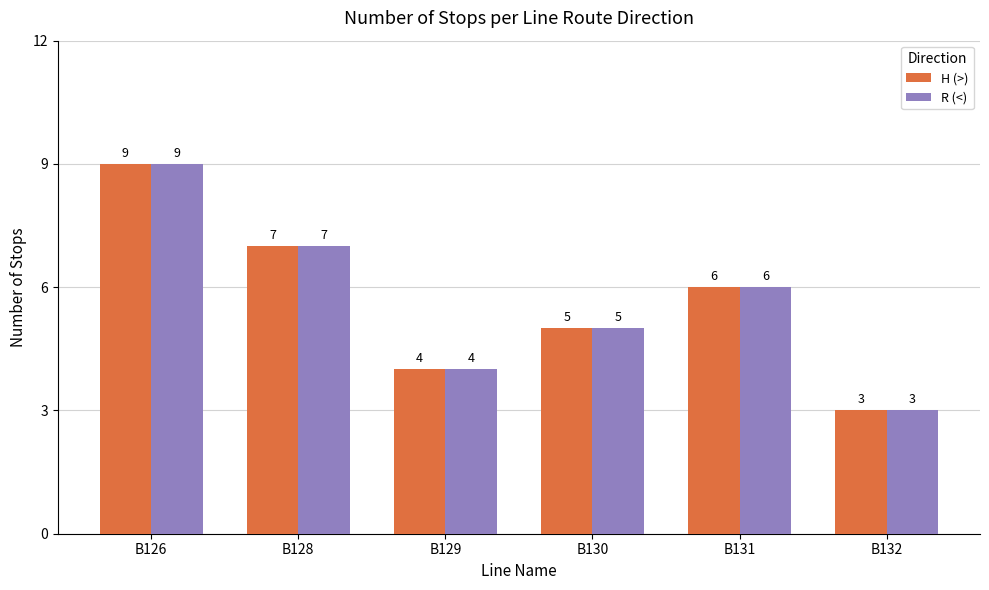

True or false: R (<) has a value of 7 at B128.

True